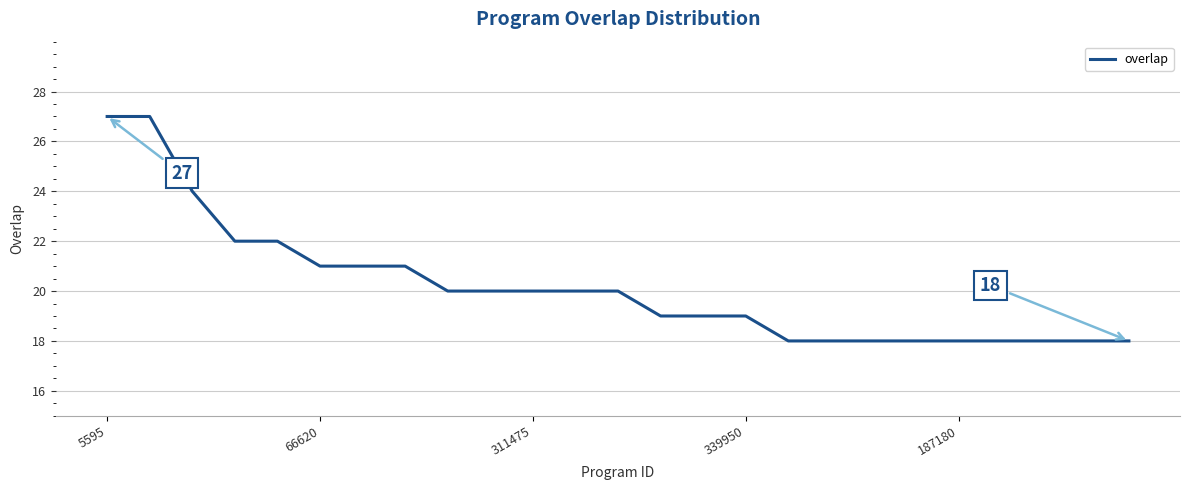

What is the difference between the maximum and minimum values?

9